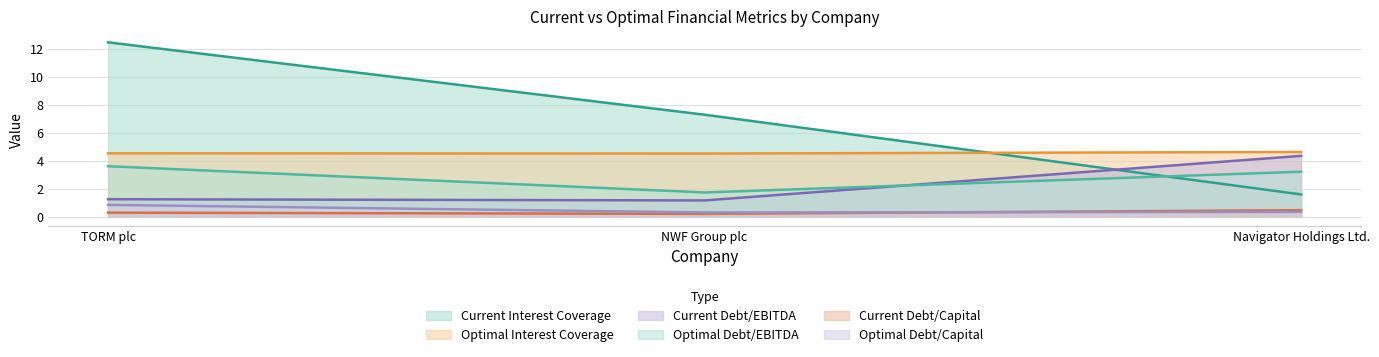

What is the label of the 2nd point from the left?

NWF Group plc